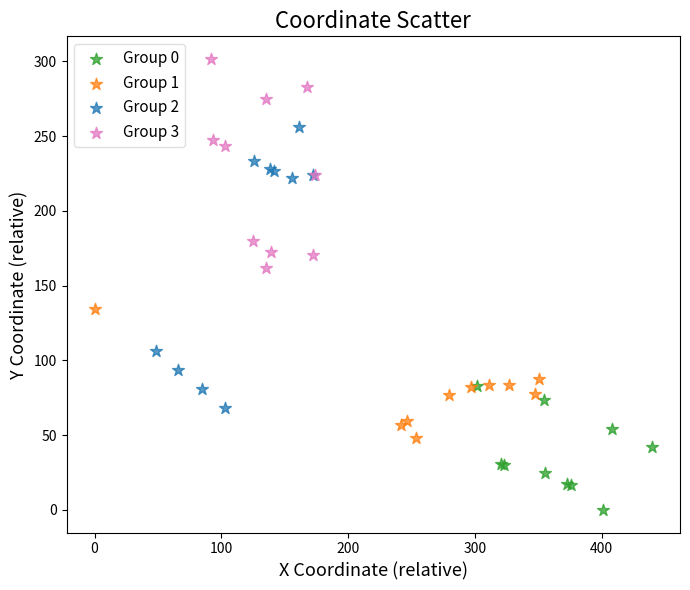

Which series reaches the minimum Y coordinate?

Group 0